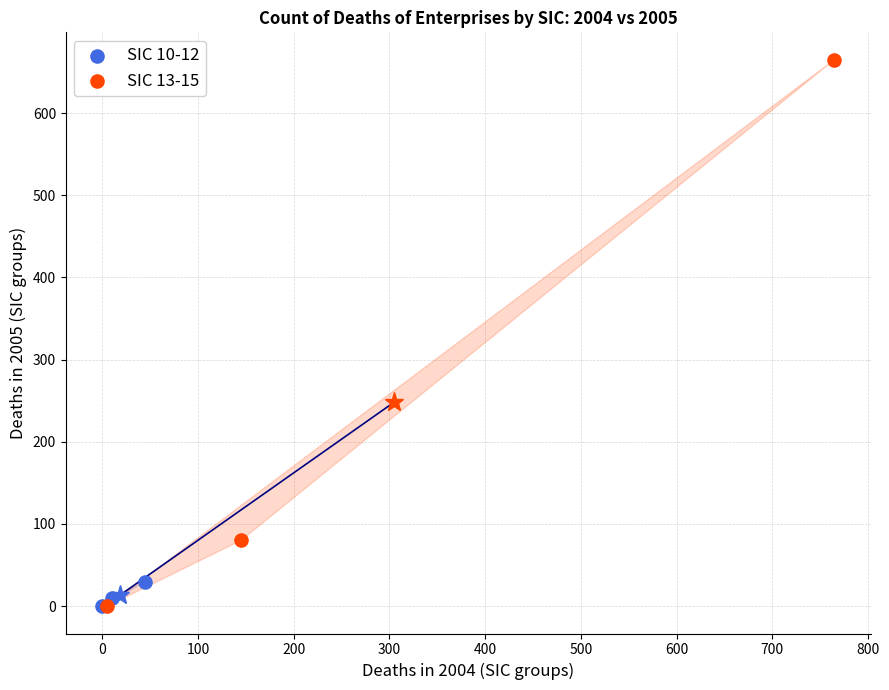

Which series reaches the maximum Y coordinate?

SIC 13-15